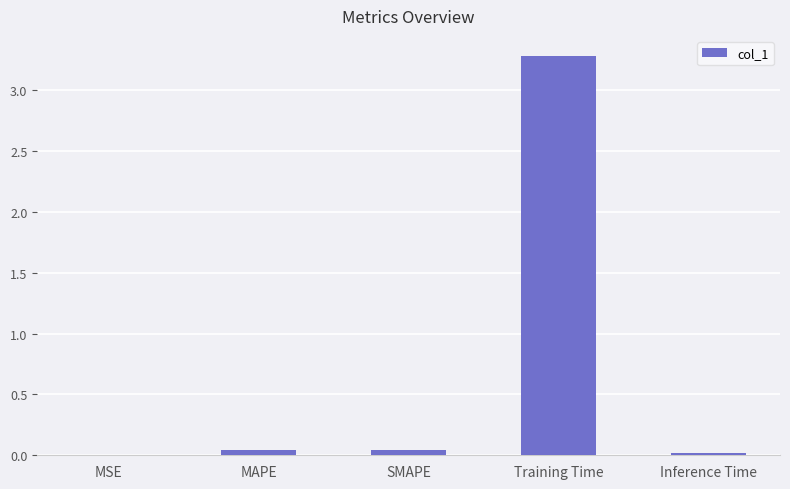

What is the sum of all values?

3.4